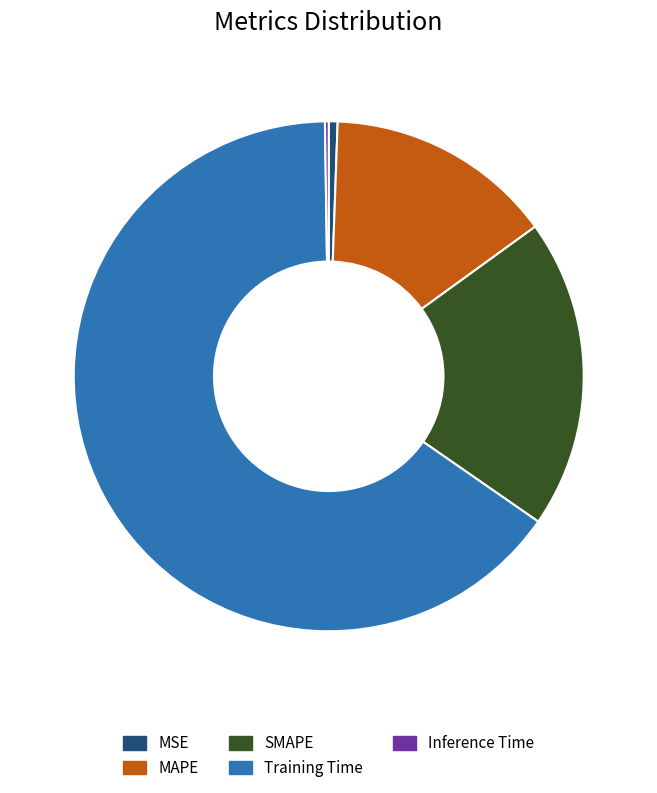

Which slice is the largest?

Training Time